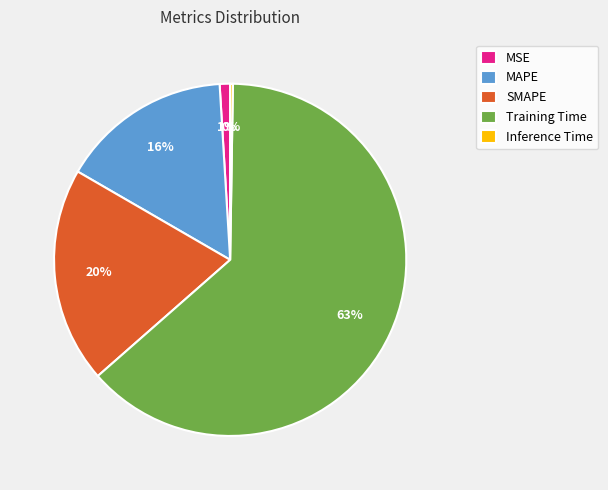

Which has a higher value, MSE or SMAPE?

SMAPE